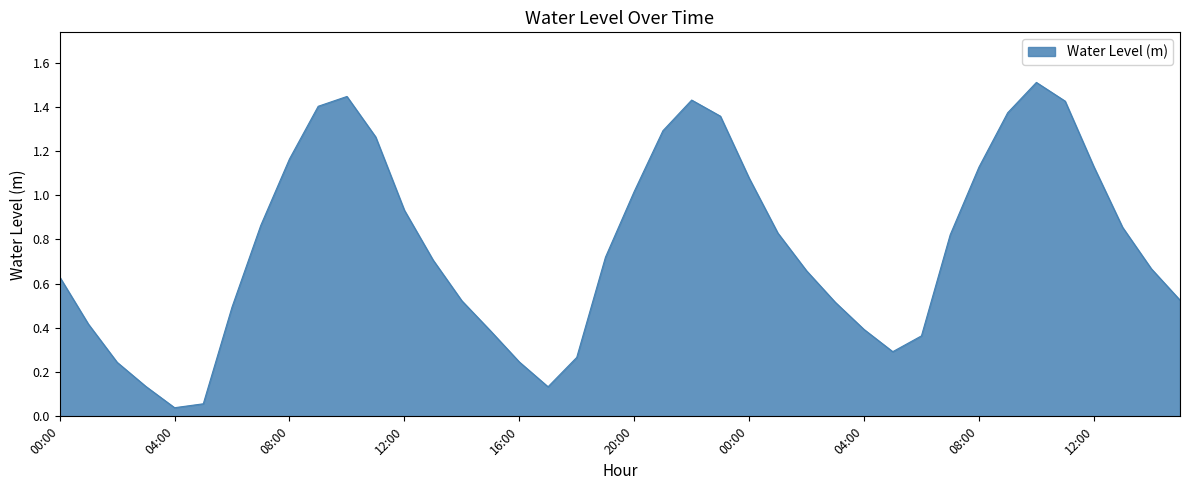

What is the maximum value shown in the chart?

1.5